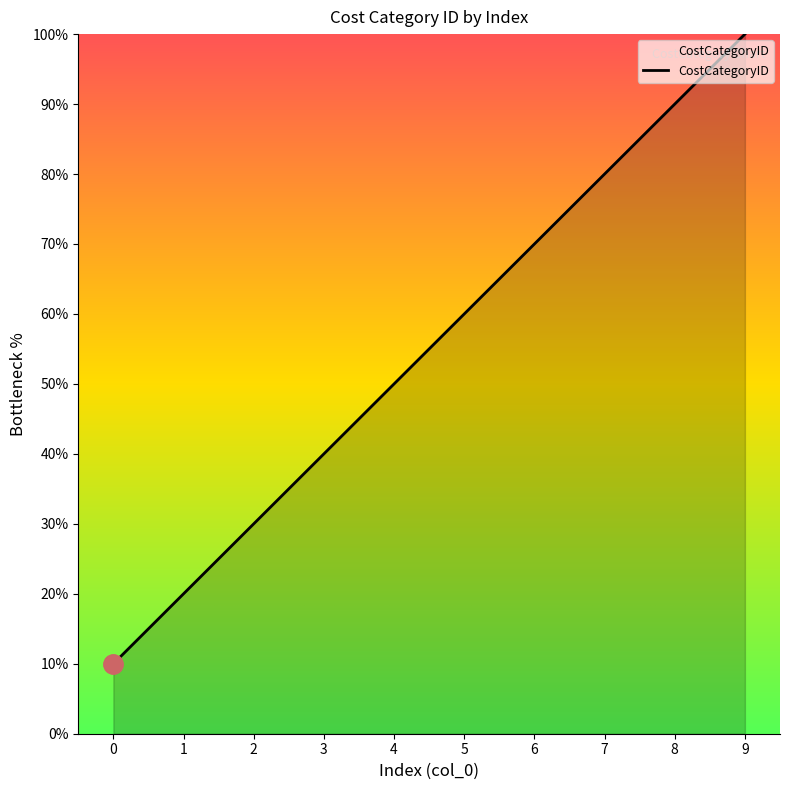

The value at 0 is 10. True or false?

True